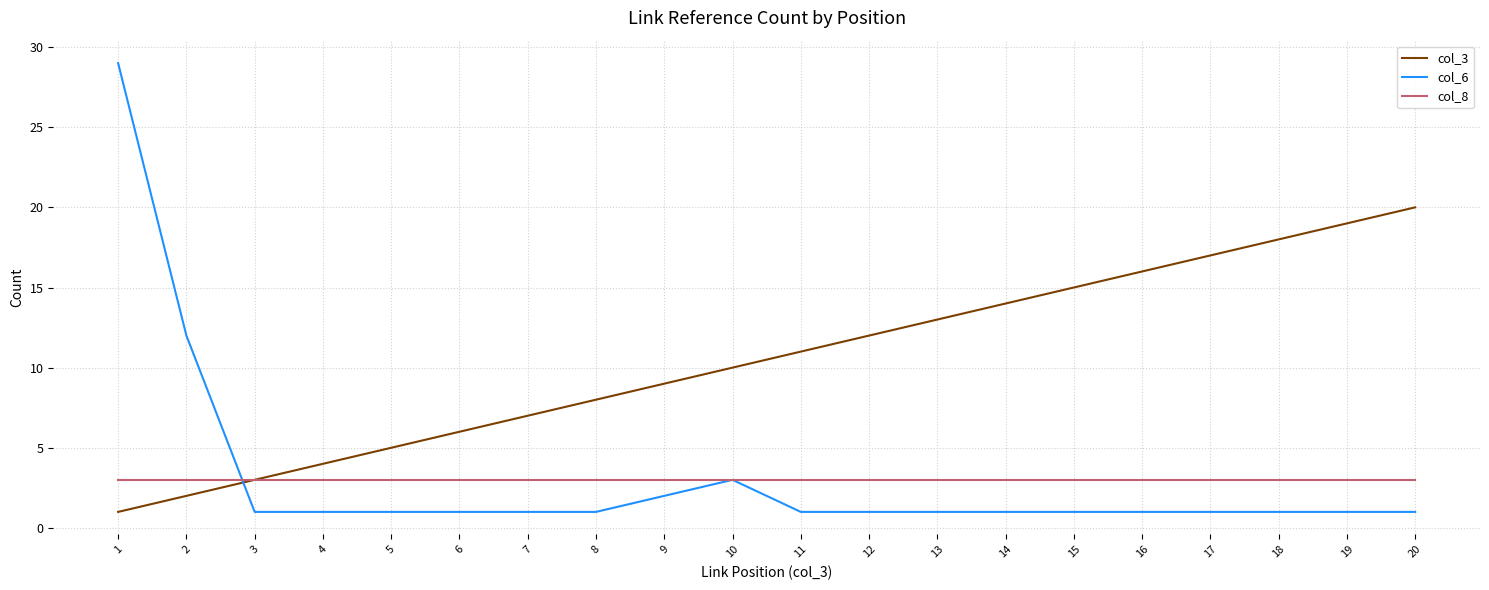

Which series changed the most between 9 and 14?

col_3